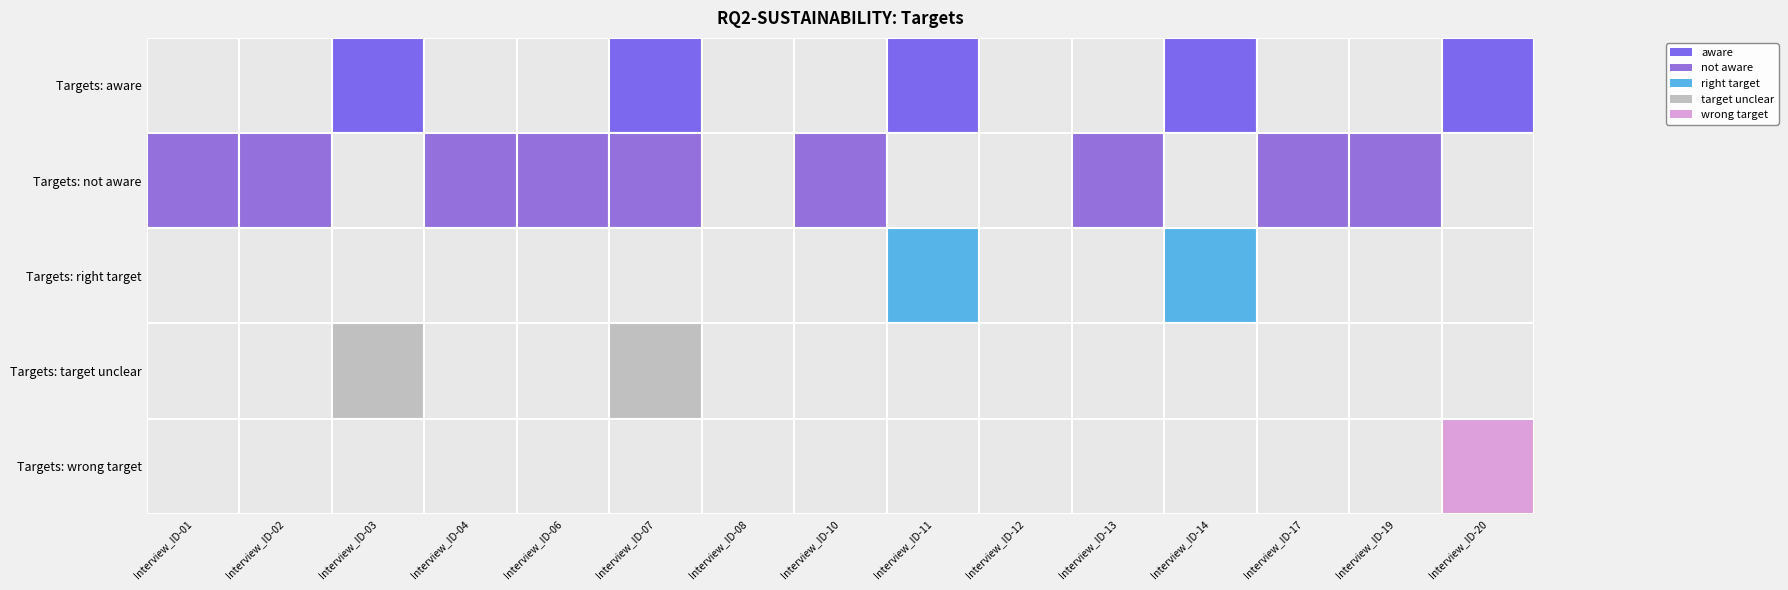

Reading left to right, list all the values displayed in this chart.

aware: Interview_ID-01=0	Interview_ID-02=0	Interview_ID-03=1	Interview_ID-04=0	Interview_ID-06=0	Interview_ID-07=1	Interview_ID-08=0	Interview_ID-10=0	Interview_ID-11=1	Interview_ID-12=0	Interview_ID-13=0	Interview_ID-14=1	Interview_ID-17=0	Interview_ID-19=0	Interview_ID-20=1
not aware: Interview_ID-01=1	Interview_ID-02=1	Interview_ID-03=0	Interview_ID-04=1	Interview_ID-06=1	Interview_ID-07=1	Interview_ID-08=0	Interview_ID-10=1	Interview_ID-11=0	Interview_ID-12=0	Interview_ID-13=1	Interview_ID-14=0	Interview_ID-17=1	Interview_ID-19=1	Interview_ID-20=0
right target: Interview_ID-01=0	Interview_ID-02=0	Interview_ID-03=0	Interview_ID-04=0	Interview_ID-06=0	Interview_ID-07=0	Interview_ID-08=0	Interview_ID-10=0	Interview_ID-11=1	Interview_ID-12=0	Interview_ID-13=0	Interview_ID-14=1	Interview_ID-17=0	Interview_ID-19=0	Interview_ID-20=0
target unclear: Interview_ID-01=0	Interview_ID-02=0	Interview_ID-03=1	Interview_ID-04=0	Interview_ID-06=0	Interview_ID-07=1	Interview_ID-08=0	Interview_ID-10=0	Interview_ID-11=0	Interview_ID-12=0	Interview_ID-13=0	Interview_ID-14=0	Interview_ID-17=0	Interview_ID-19=0	Interview_ID-20=0
wrong target: Interview_ID-01=0	Interview_ID-02=0	Interview_ID-03=0	Interview_ID-04=0	Interview_ID-06=0	Interview_ID-07=0	Interview_ID-08=0	Interview_ID-10=0	Interview_ID-11=0	Interview_ID-12=0	Interview_ID-13=0	Interview_ID-14=0	Interview_ID-17=0	Interview_ID-19=0	Interview_ID-20=1